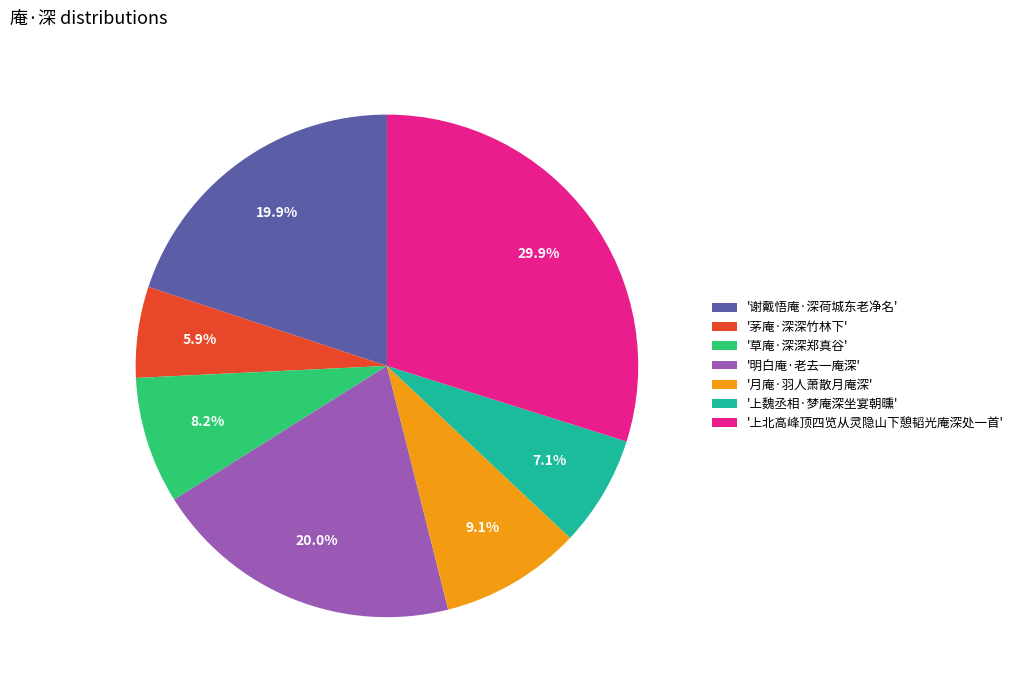

To the nearest percent, what is the average slice percentage?

14%